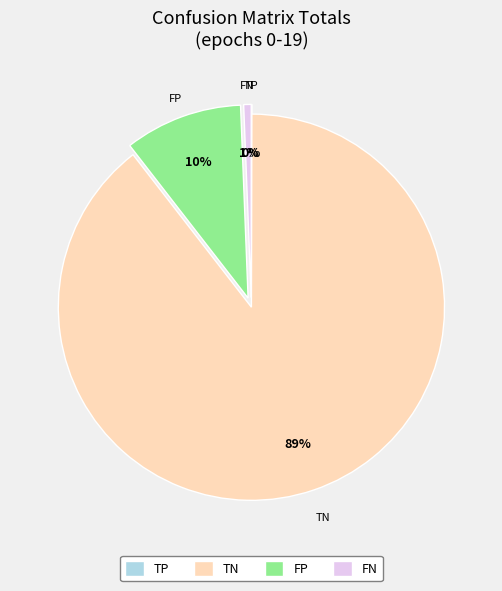

Does any single category account for the majority?

Yes